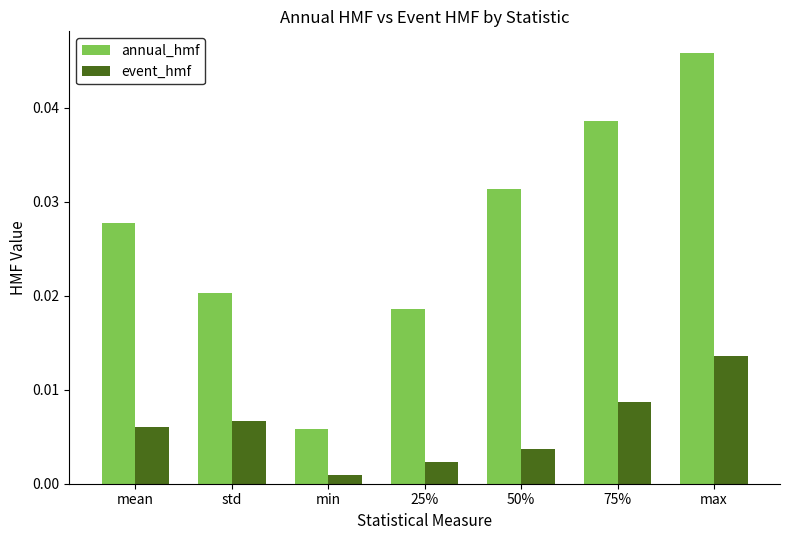

What are all the series names shown in the legend?

annual_hmf, event_hmf